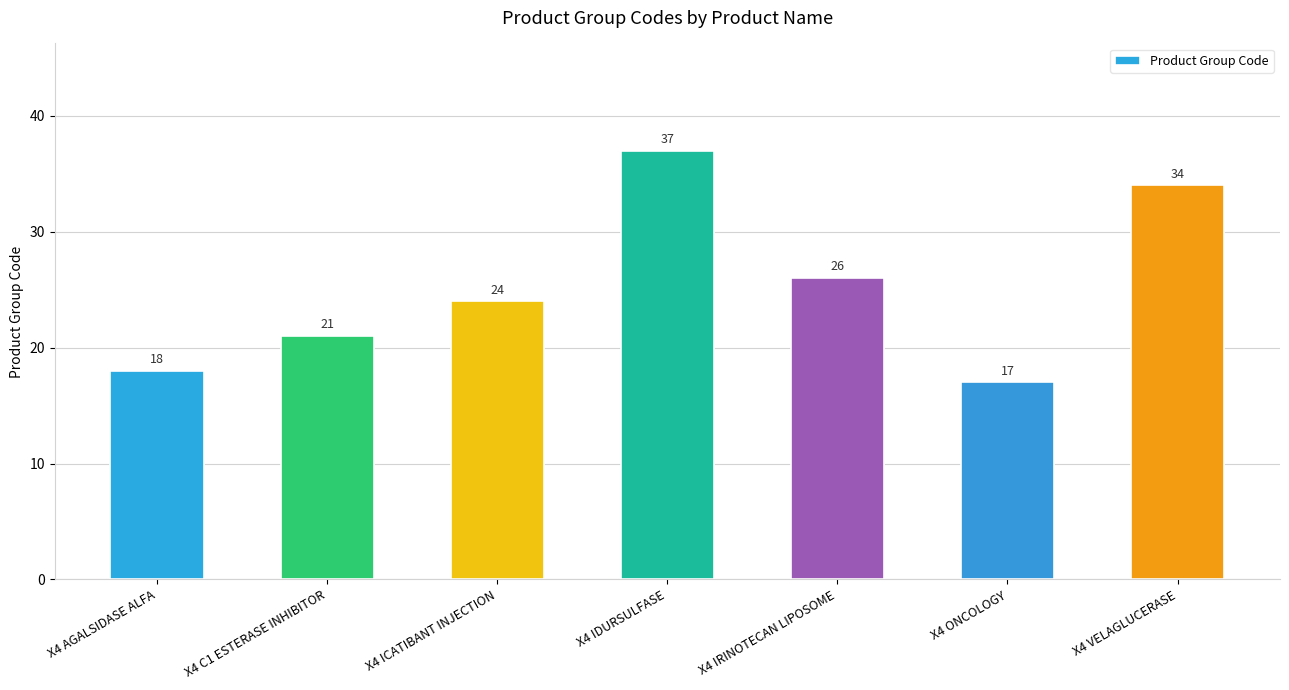

What is the minimum value shown in the chart?

17